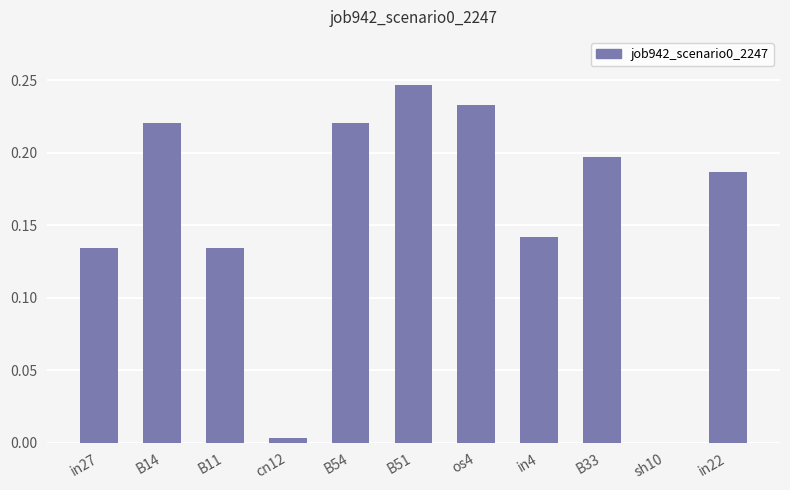

Between in4 and B51, which is larger?

B51